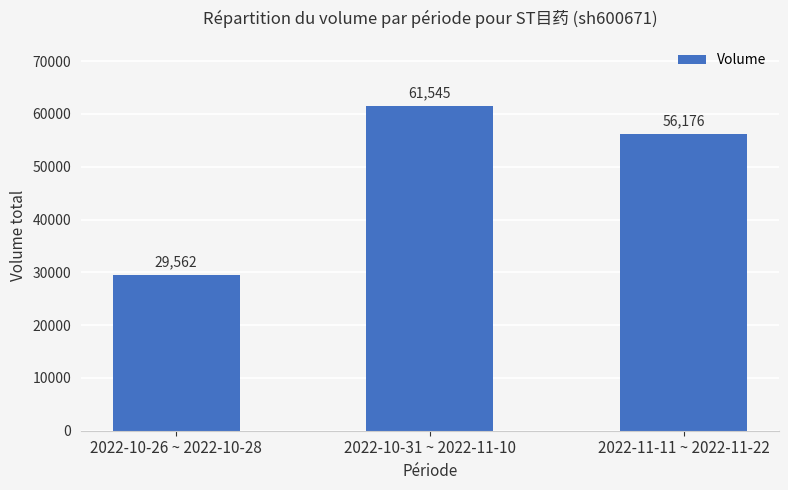

What is the difference between the values at 2022-10-26 ~ 2022-10-28 and 2022-10-31 ~ 2022-11-10?

31983